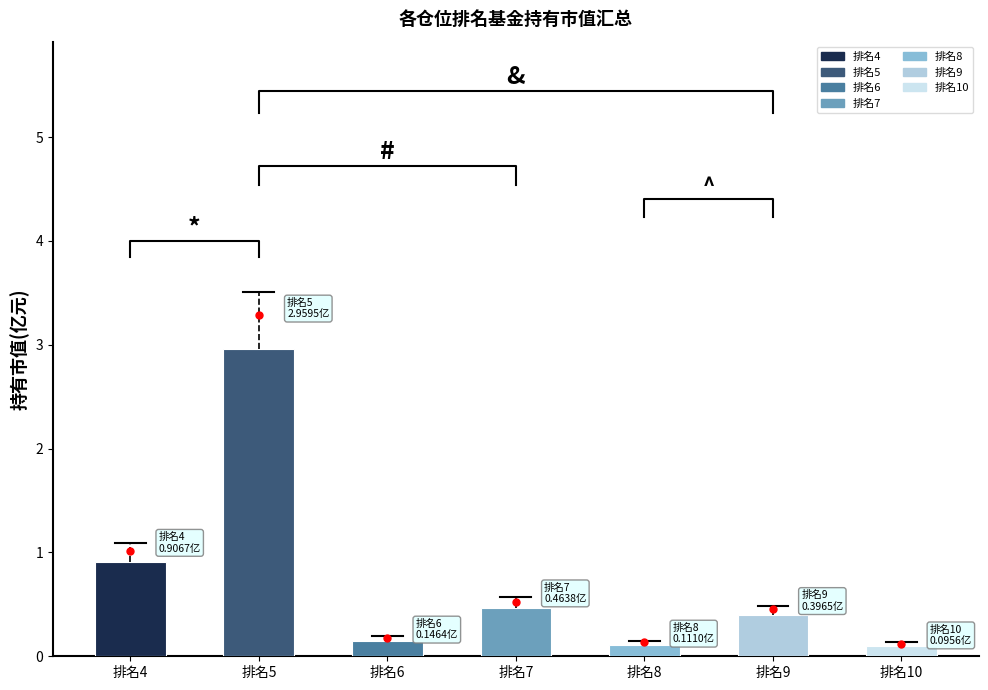

Where is the data nearest to the value 1?

排名4